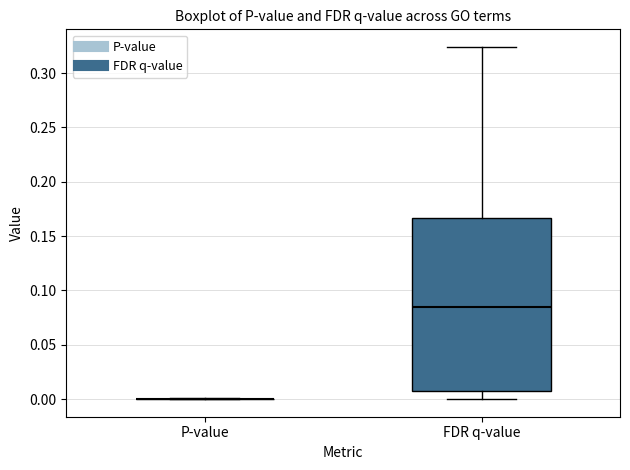

Comparing the boxes themselves (not the whiskers), which one is the tallest?

FDR q-value